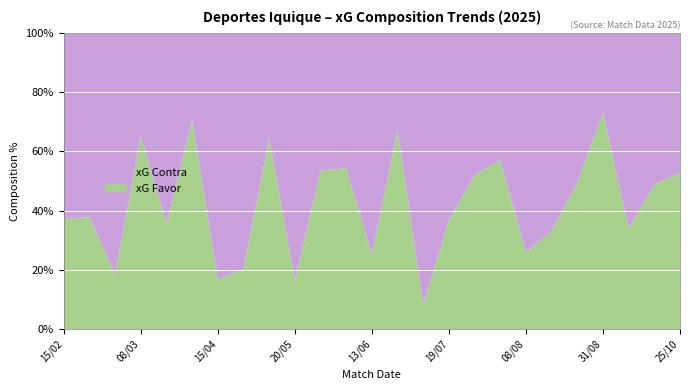

Reading left to right, list all the values displayed in this chart.

xG Favor: 15/02=1.1	21/02=1.2	01/03=0.2	08/03=1.8	16/03=0.6	28/03=2.5	15/04=0.6	27/04=0.4	04/05=1.8	20/05=0.3	26/05=1.5	02/06=1.8	13/06=0.6	17/06=1.8	21/06=0.2	19/07=1.1	27/07=0.9	02/08=1.7	08/08=0.6	15/08=1.3	24/08=0.8	31/08=1.8	26/09=1.1	18/10=1.4	25/10=1.2
xG Contra: 15/02=1.9	21/02=2.0	01/03=1.1	08/03=1.0	16/03=1.0	28/03=1.0	15/04=2.9	27/04=1.6	04/05=1.0	20/05=1.4	26/05=1.3	02/06=1.5	13/06=1.8	17/06=0.9	21/06=2.4	19/07=2.0	27/07=0.8	02/08=1.3	08/08=1.7	15/08=2.6	24/08=0.8	31/08=0.7	26/09=2.1	18/10=1.4	25/10=1.0